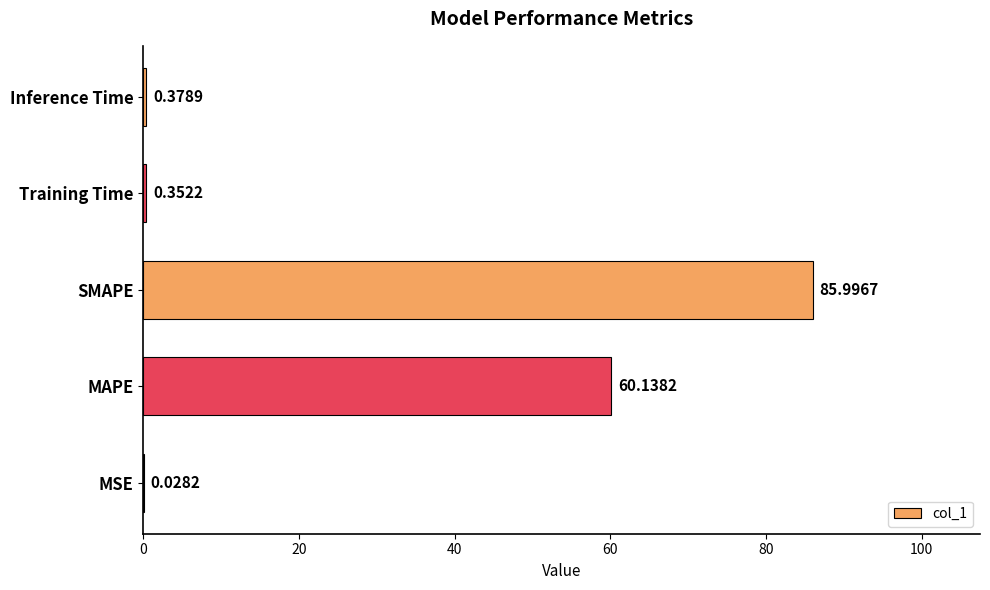

What is the sum of all values?

146.9